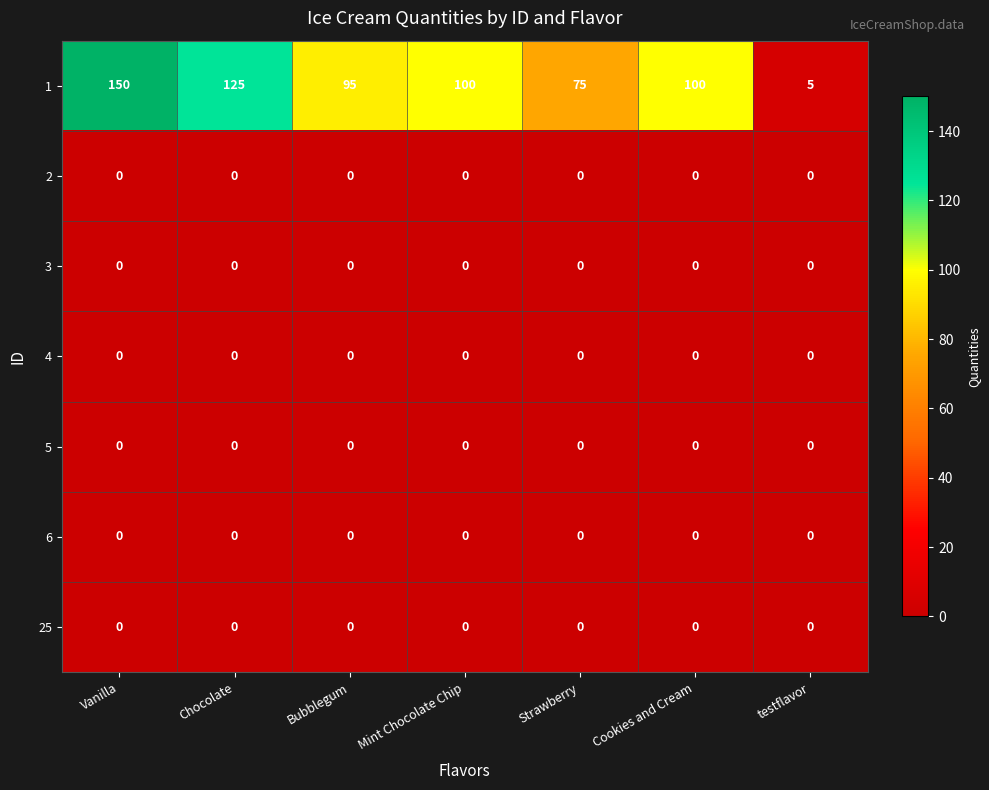

What is the spread (max minus min) of values at Bubblegum?

95